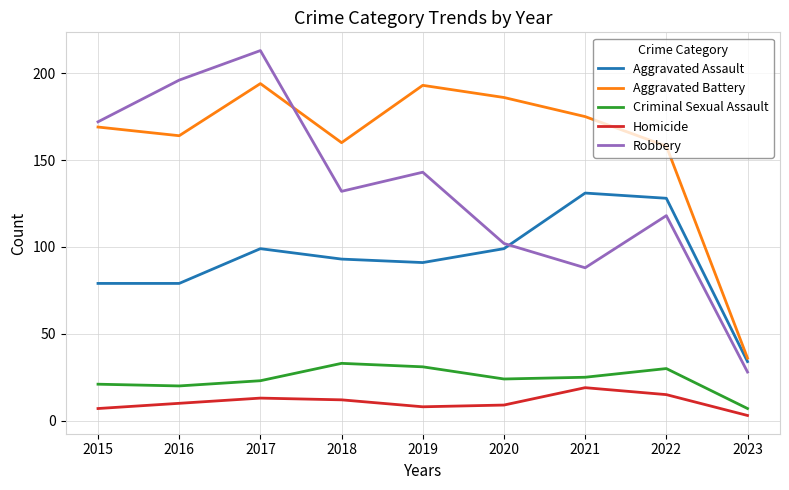

What is the difference between the maximum and second lowest values in the Aggravated Battery series?

36